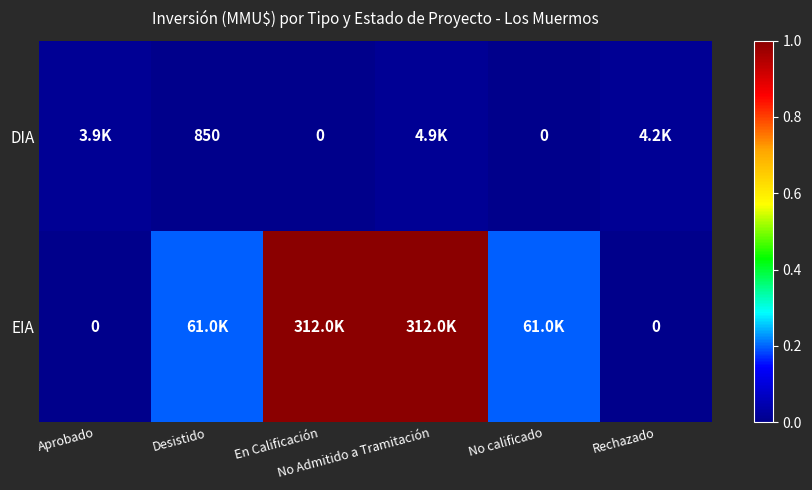

List the series in order of their peak value, highest first.

EIA, DIA